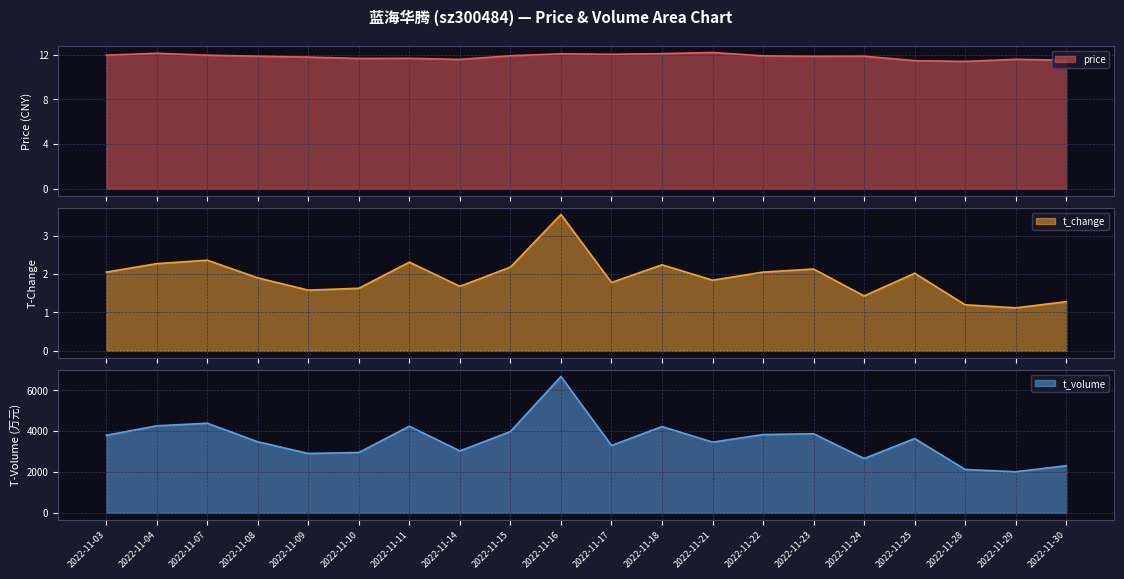

What is the difference between the price values at 2022-11-04 and 2022-11-30?

0.6